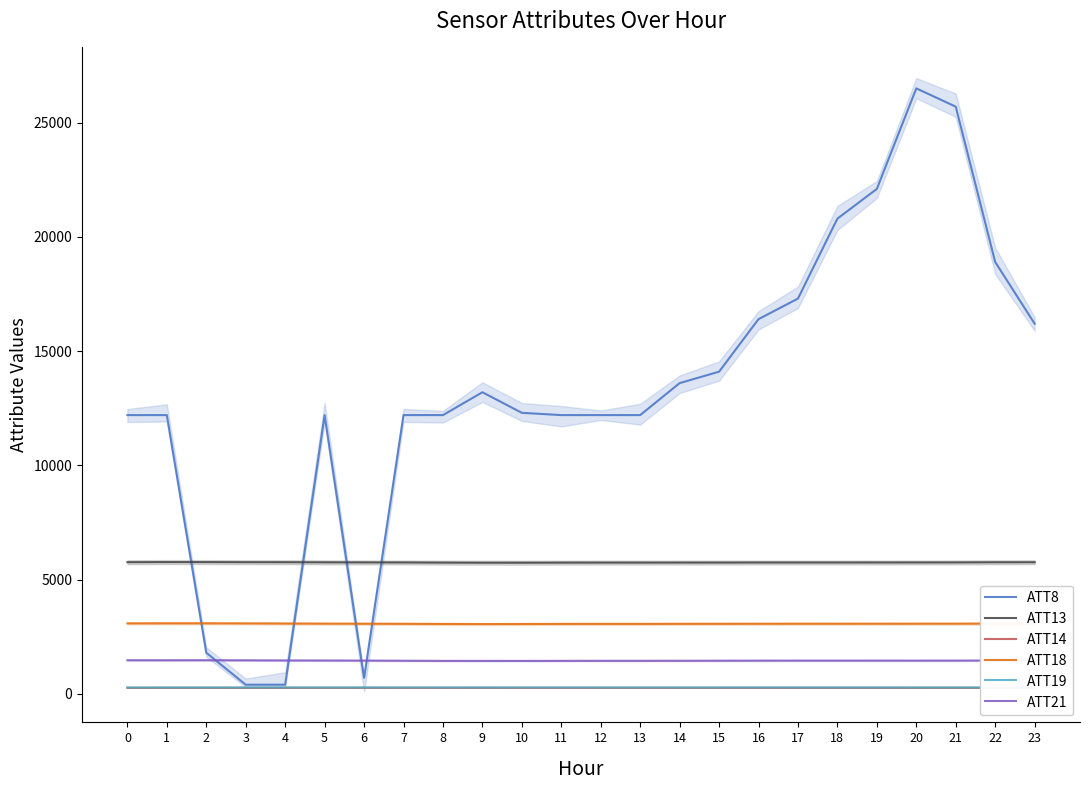

True or false: ATT14 and ATT13 intersect in this chart.

False